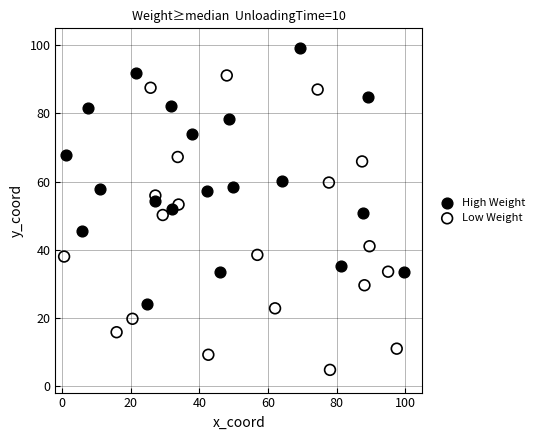

Which series reaches the maximum Y coordinate?

High Weight